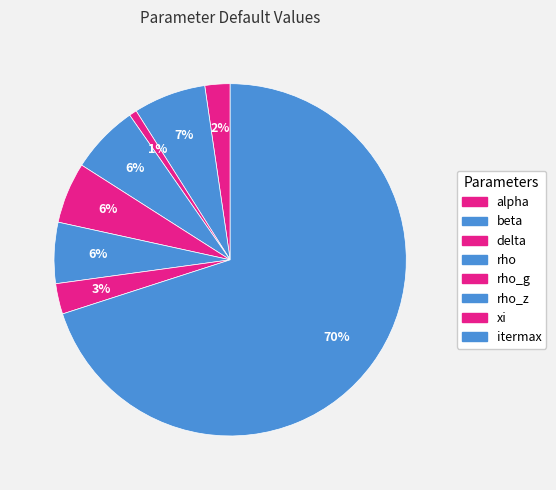

The xi slice represents 3% of the pie. True or false?

True